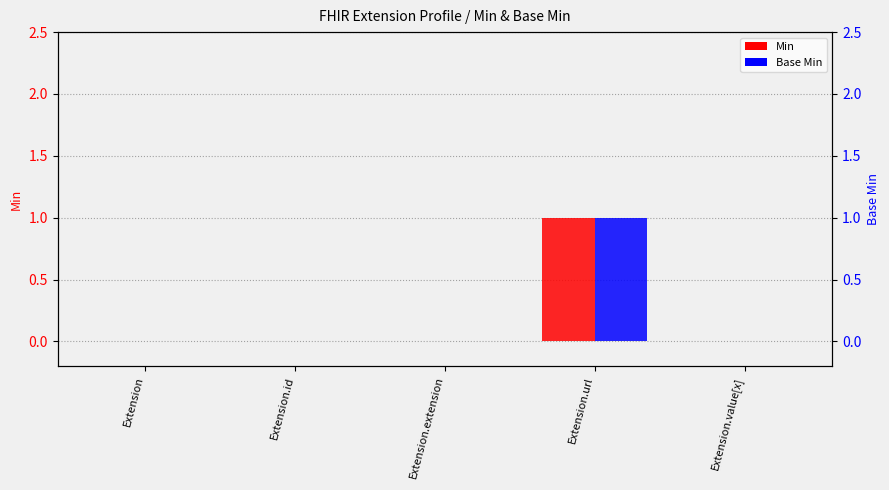

What is the maximum value for Min?

1